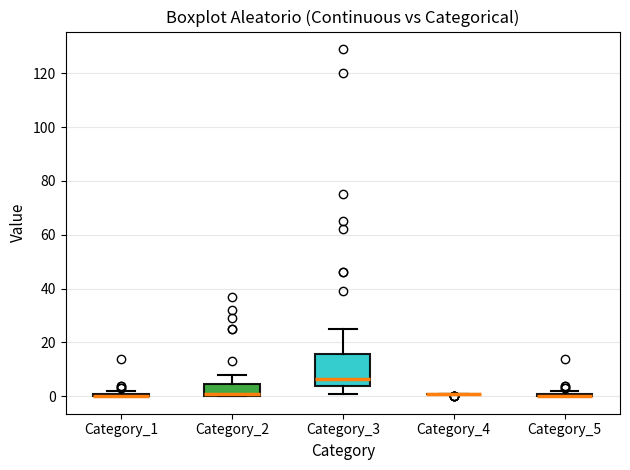

Where is the upper edge of the box for Category_5 on the y-axis? The values are not printed on the chart, so give them approximately, as read against the axis.

2